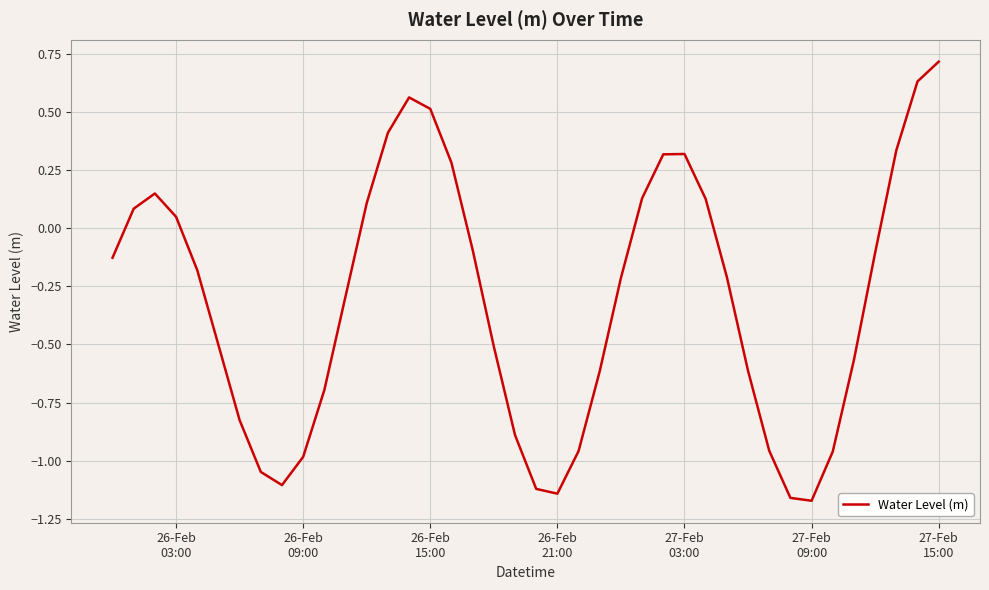

What is the difference between the maximum and minimum values?

1.9